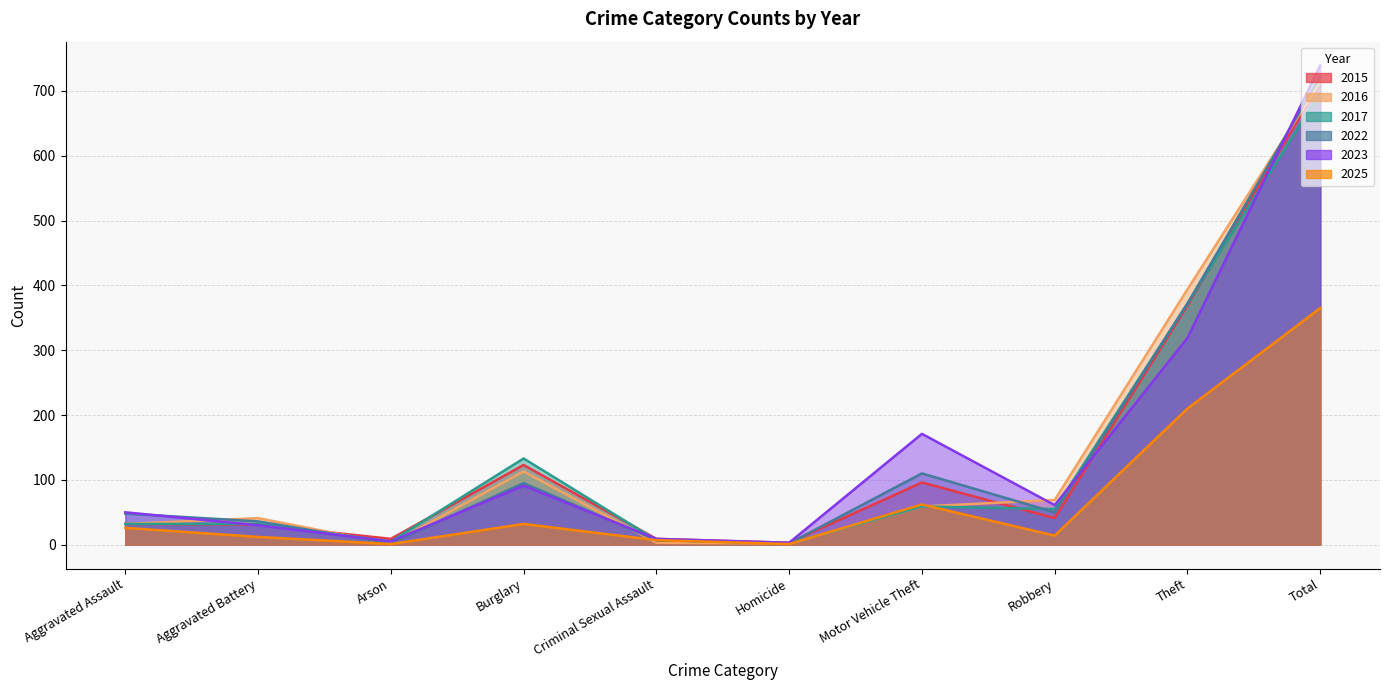

Reading left to right, list all the values displayed in this chart.

2015: Aggravated Assault=32	Aggravated Battery=31	Arson=9	Burglary=123	Criminal Sexual Assault=9	Homicide=3	Motor Vehicle Theft=96	Robbery=41	Theft=369	Total=713
2016: Aggravated Assault=32	Aggravated Battery=41	Arson=1	Burglary=113	Criminal Sexual Assault=3	Homicide=2	Motor Vehicle Theft=59	Robbery=69	Theft=394	Total=714
2017: Aggravated Assault=32	Aggravated Battery=32	Arson=5	Burglary=133	Criminal Sexual Assault=7	Homicide=2	Motor Vehicle Theft=59	Robbery=55	Theft=372	Total=697
2022: Aggravated Assault=48	Aggravated Battery=36	Arson=2	Burglary=95	Criminal Sexual Assault=7	Homicide=2	Motor Vehicle Theft=110	Robbery=50	Theft=372	Total=722
2023: Aggravated Assault=50	Aggravated Battery=30	Arson=5	Burglary=91	Criminal Sexual Assault=9	Homicide=3	Motor Vehicle Theft=171	Robbery=61	Theft=319	Total=739
2025: Aggravated Assault=26	Aggravated Battery=12	Arson=1	Burglary=32	Criminal Sexual Assault=7	Homicide=1	Motor Vehicle Theft=62	Robbery=14	Theft=210	Total=365